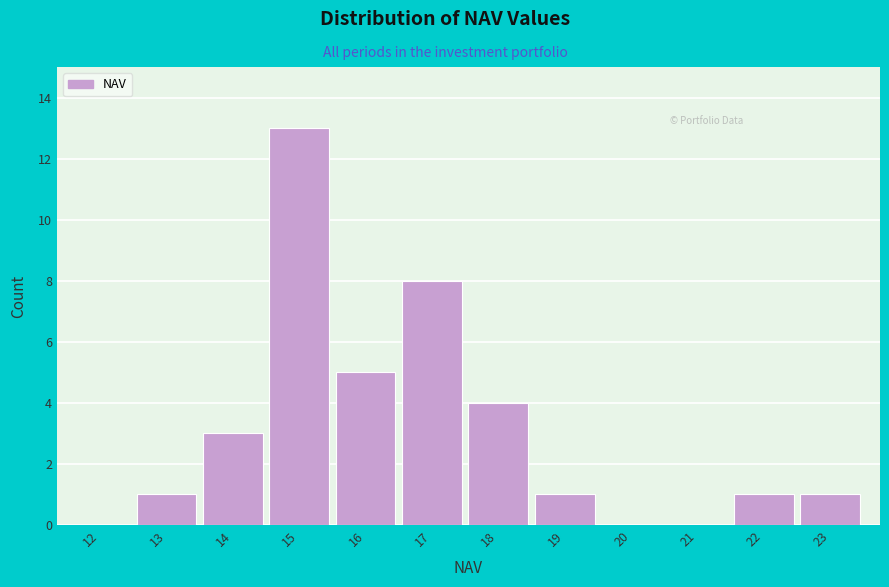

Reading right to left, list all the values displayed in this chart.

23=1	22=1	21=0	20=0	19=1	18=4	17=8	16=5	15=13	14=3	13=1	12=0